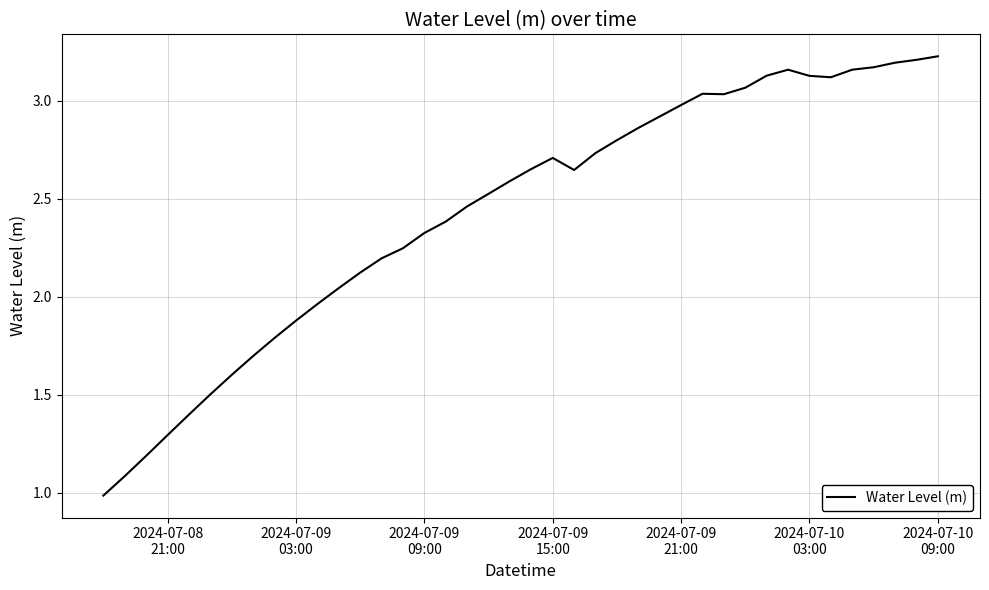

What is the minimum value shown in the chart?

1.0